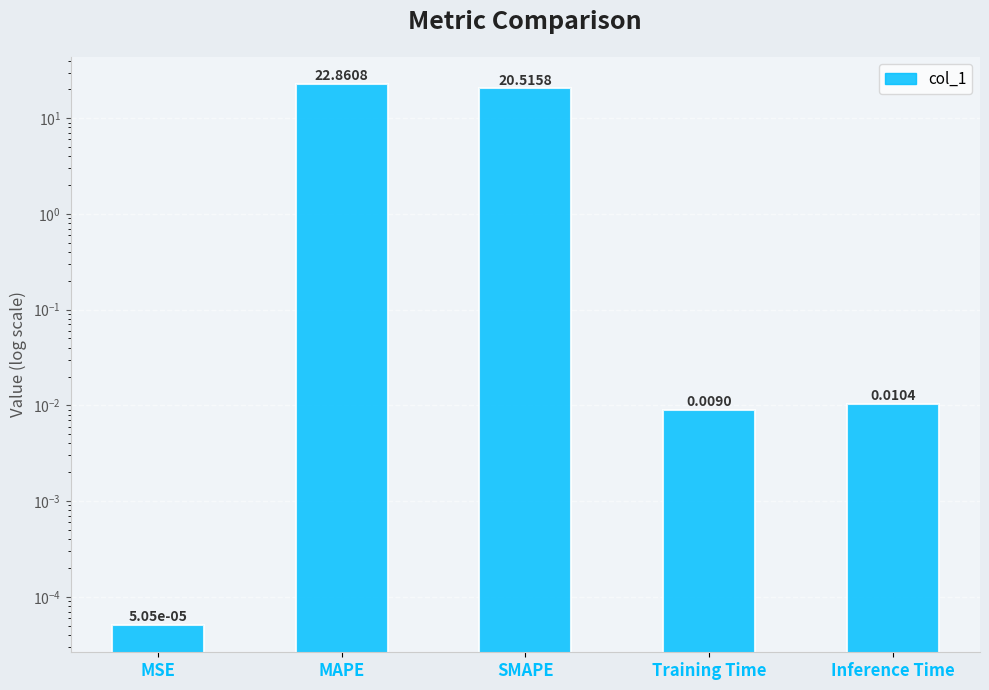

How many data points does each series have?

5